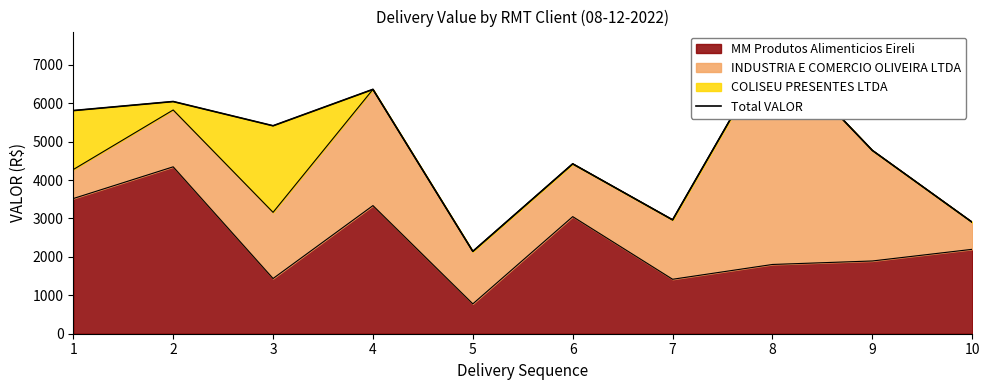

Rank the categories by value from lowest to highest.

5, 10, 7, 6, 9, 3, 1, 2, 4, 8